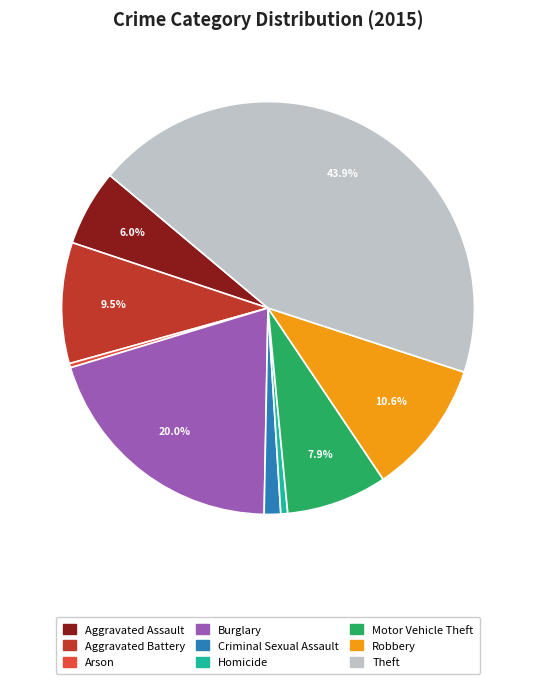

What percentage is NOT represented by Aggravated Assault?

94.0%